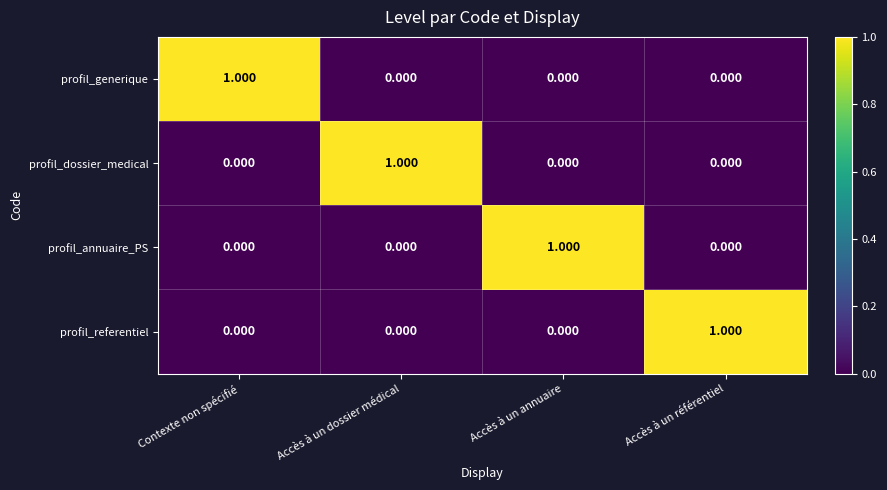

At how many categories does at least one series exceed 0?

4